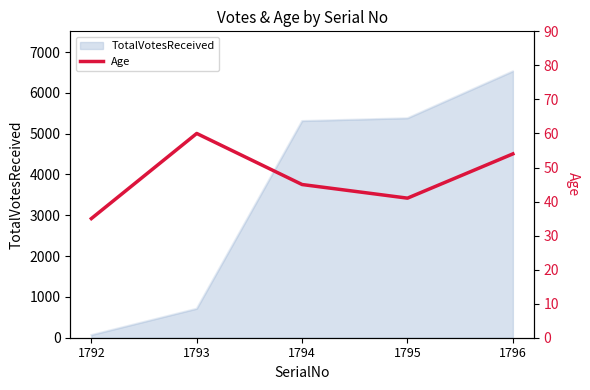

List the labels in order of value, smallest first.

1792, 1795, 1794, 1796, 1793